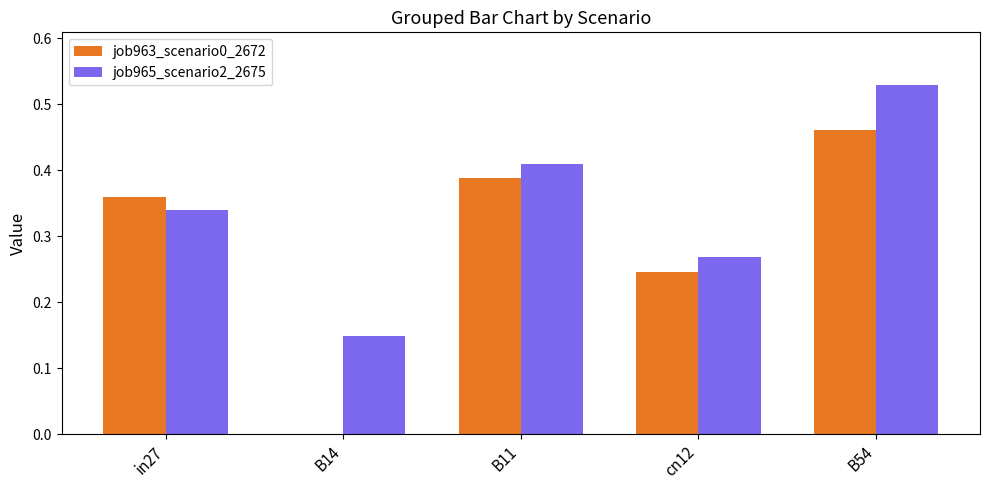

Between cn12 and B54, which series saw the biggest shift?

job965_scenario2_2675